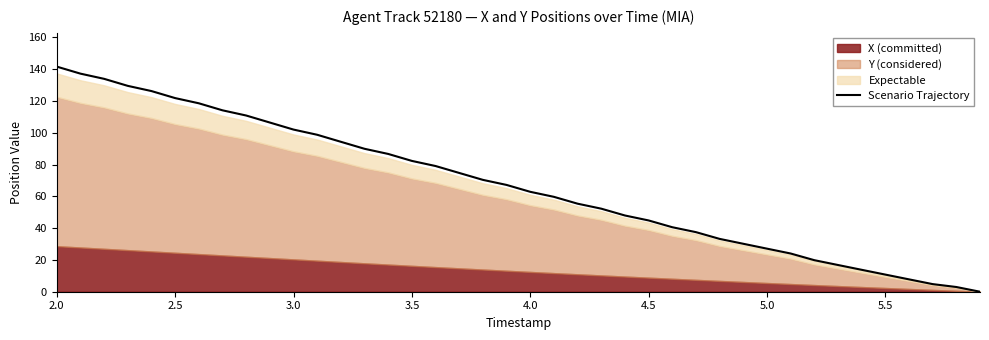

What is the difference between the second highest and minimum values?

137.2